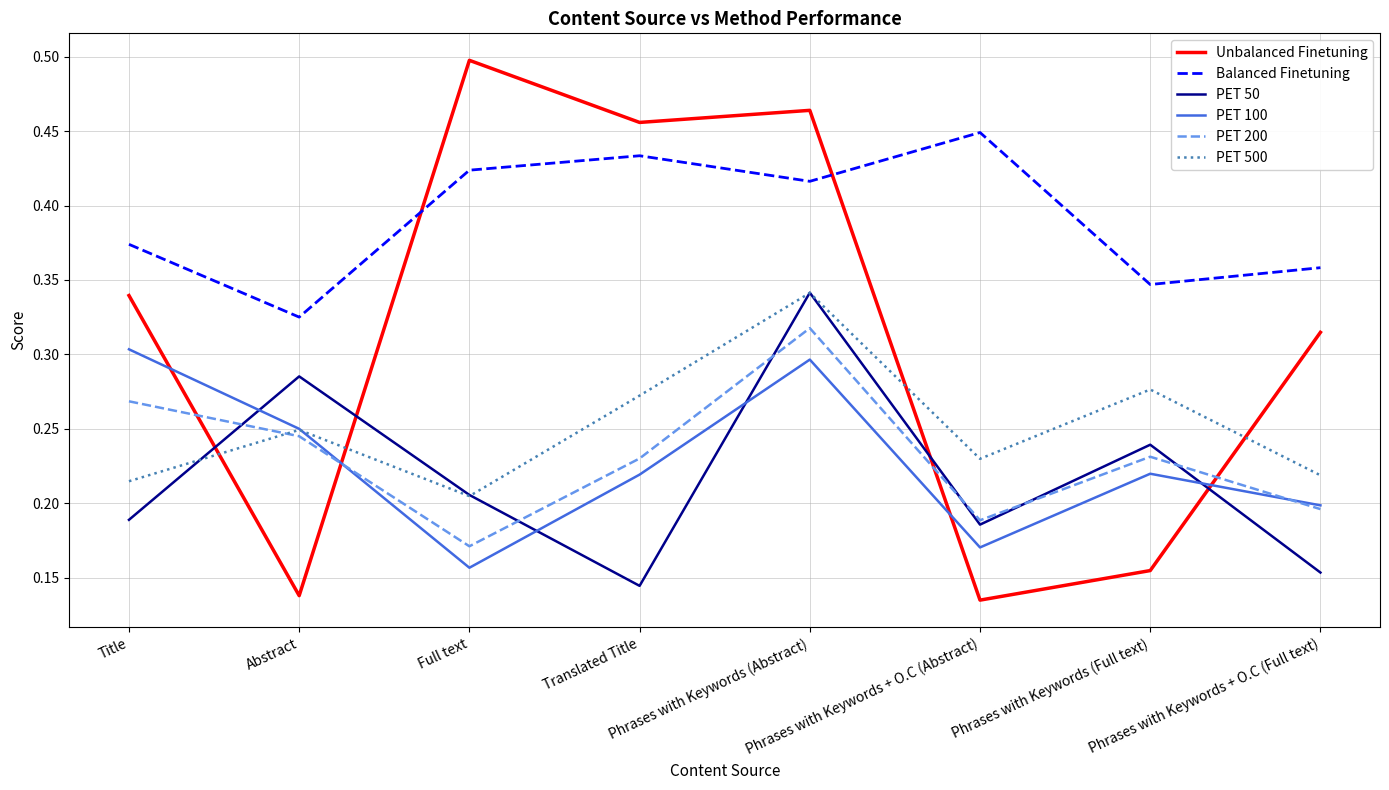

Which series has the largest range (max minus min)?

Unbalanced Finetuning